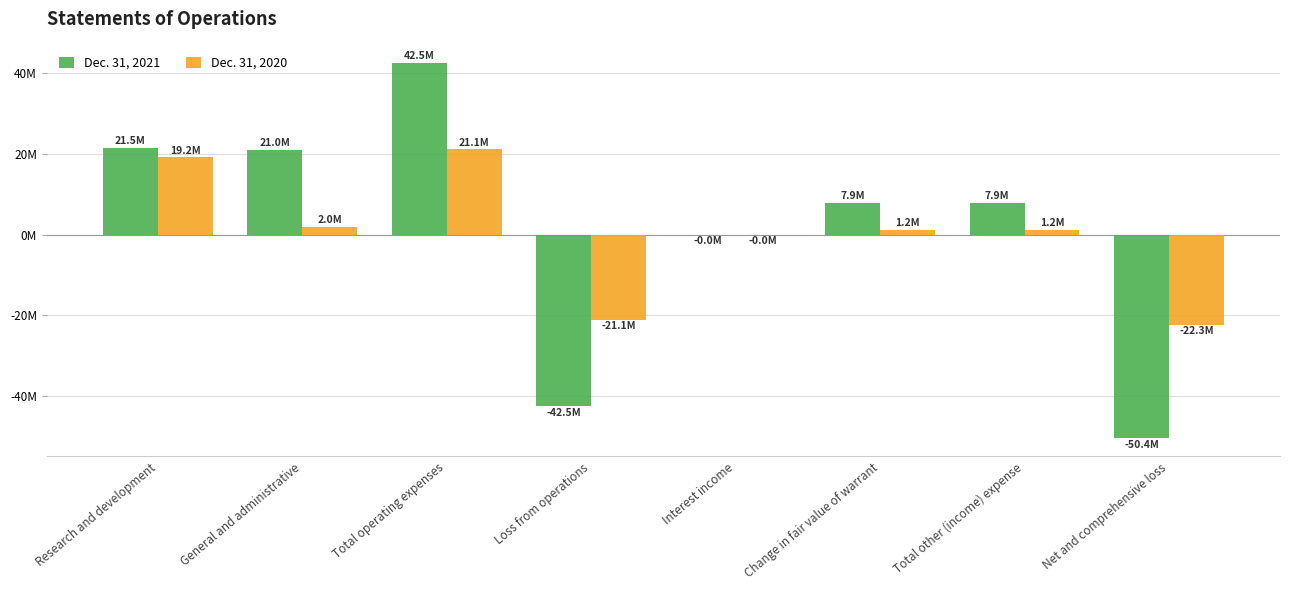

At which label does Dec. 31, 2021 reach its minimum?

Net and comprehensive loss